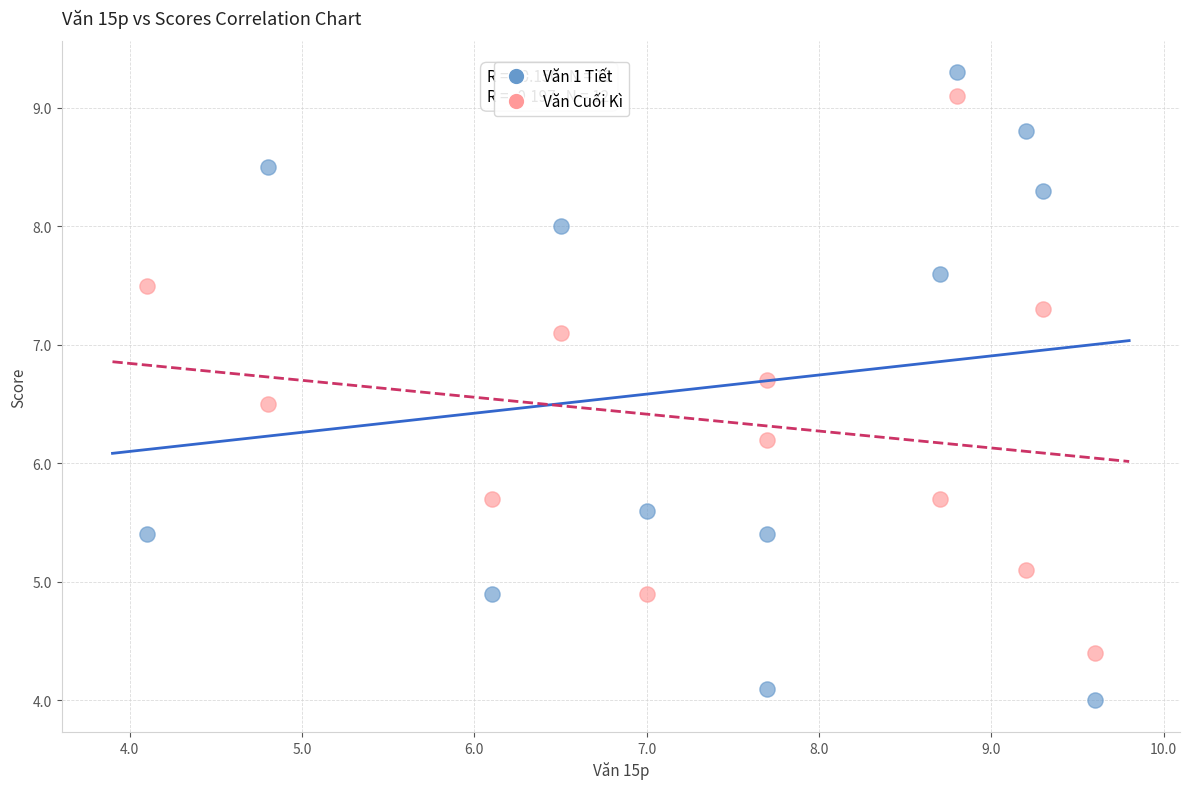

Which series has the largest Y range (max minus min)?

Văn 1 Tiết